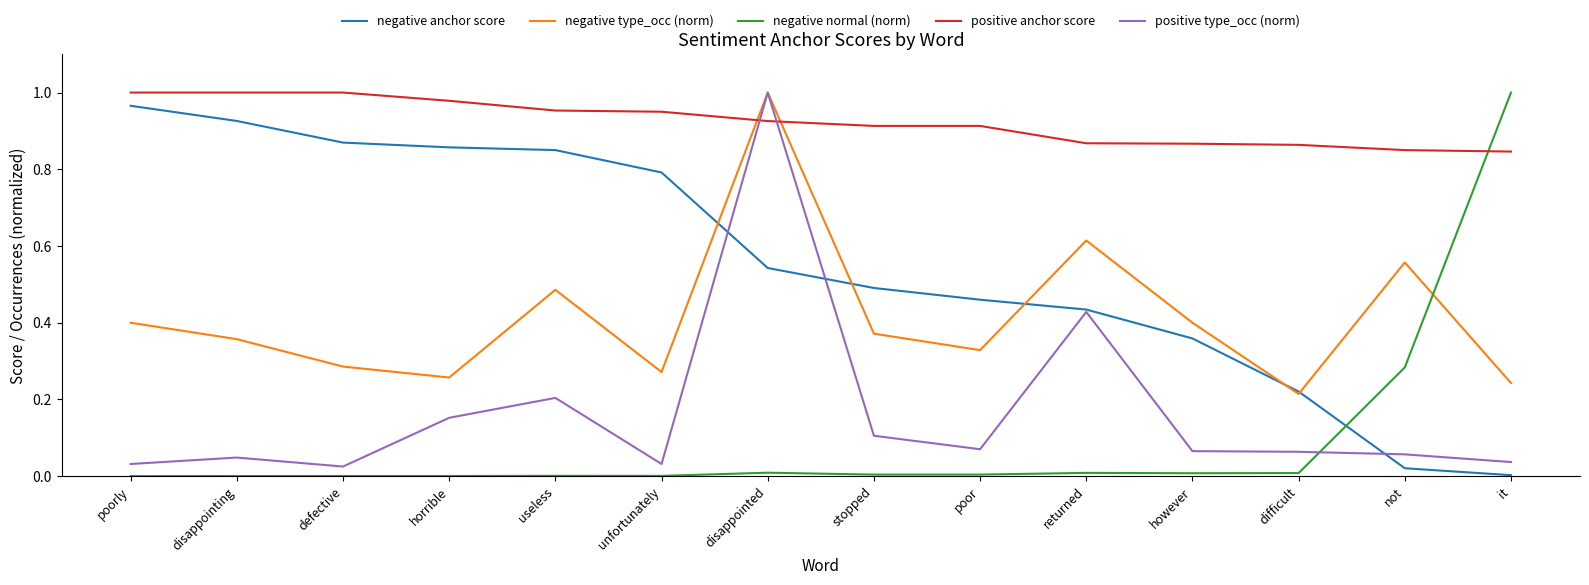

Where do negative normal (norm) and positive anchor score first cross each other?

not and it